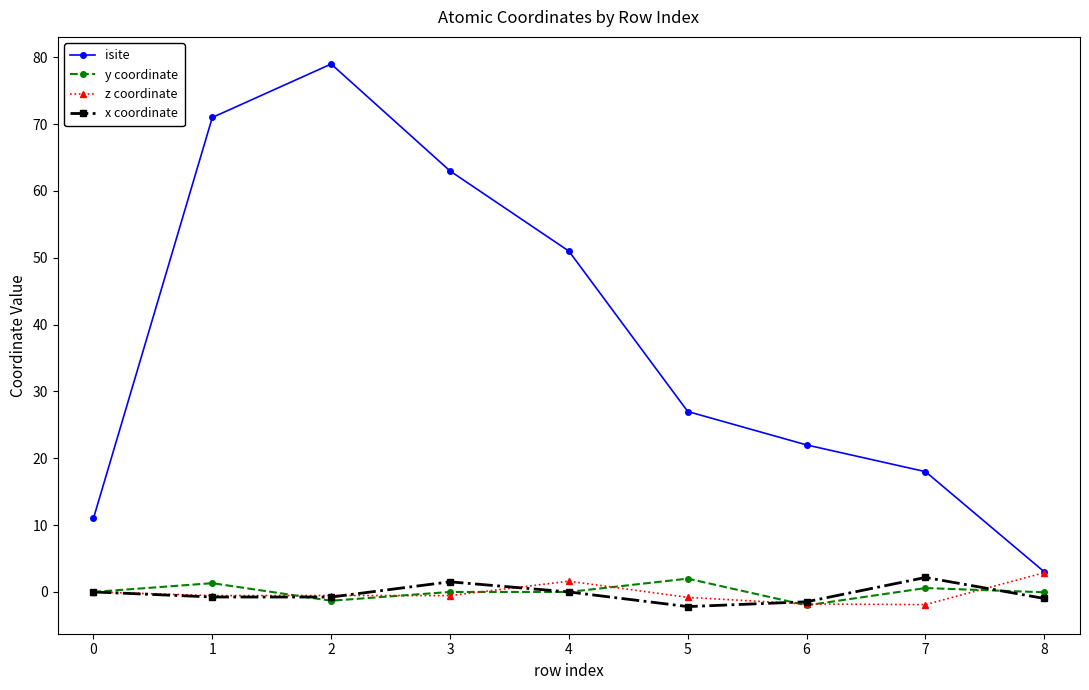

What is the value of the x coordinate point at the 9th from the left?

-1.0